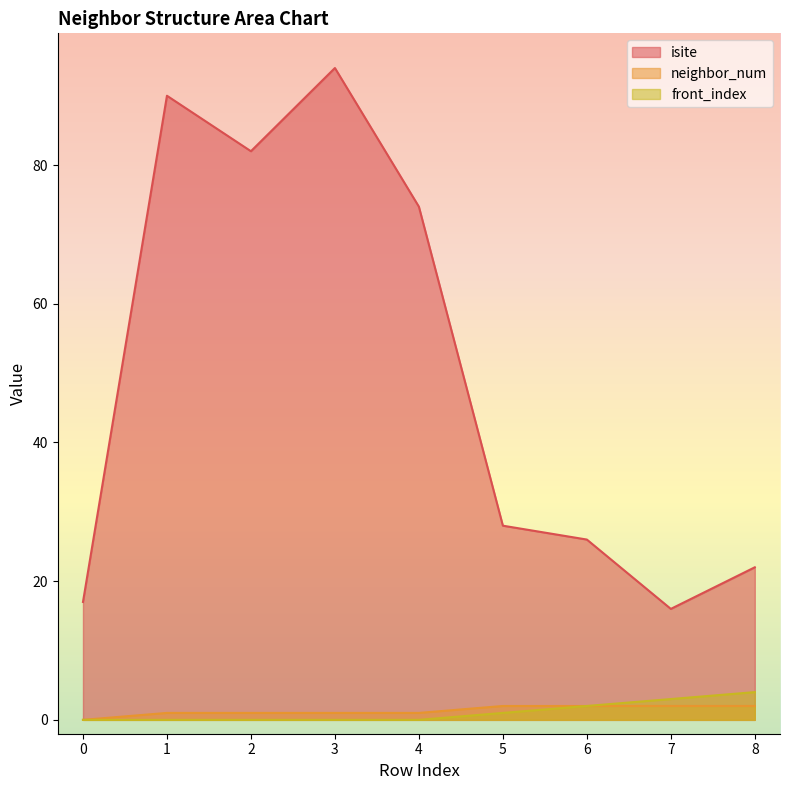

How many categories are shown in the chart?

9